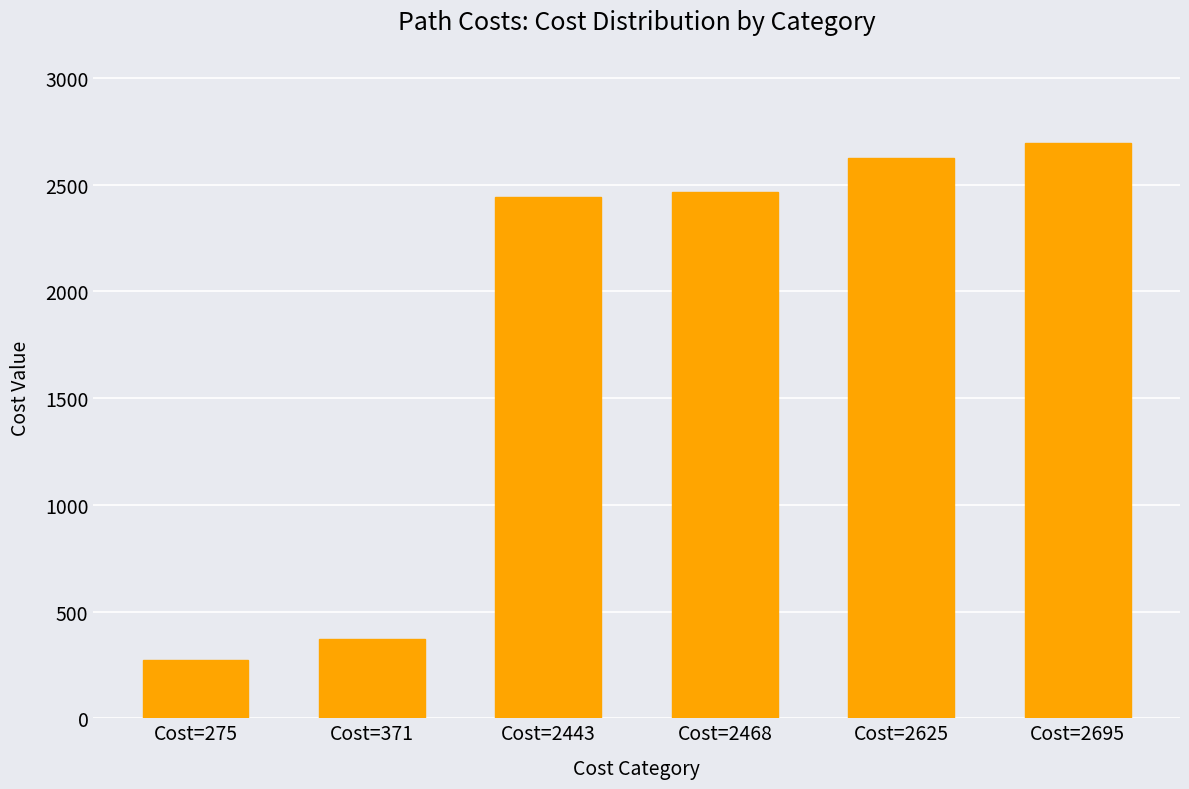

What is the sum of the values at Cost=2443 and Cost=371?

2814